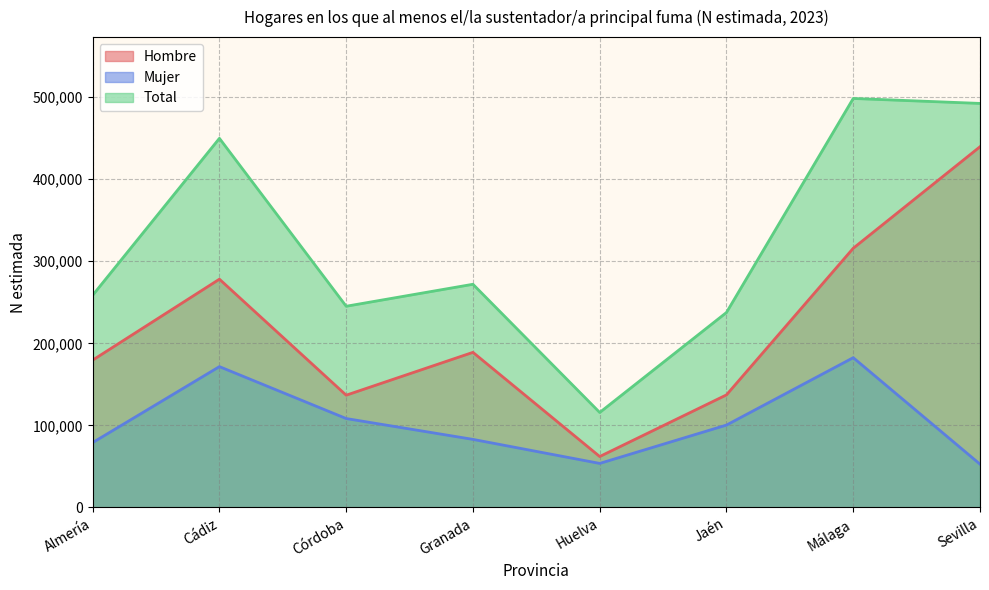

What is the difference between the Mujer values at Sevilla and Huelva?

909